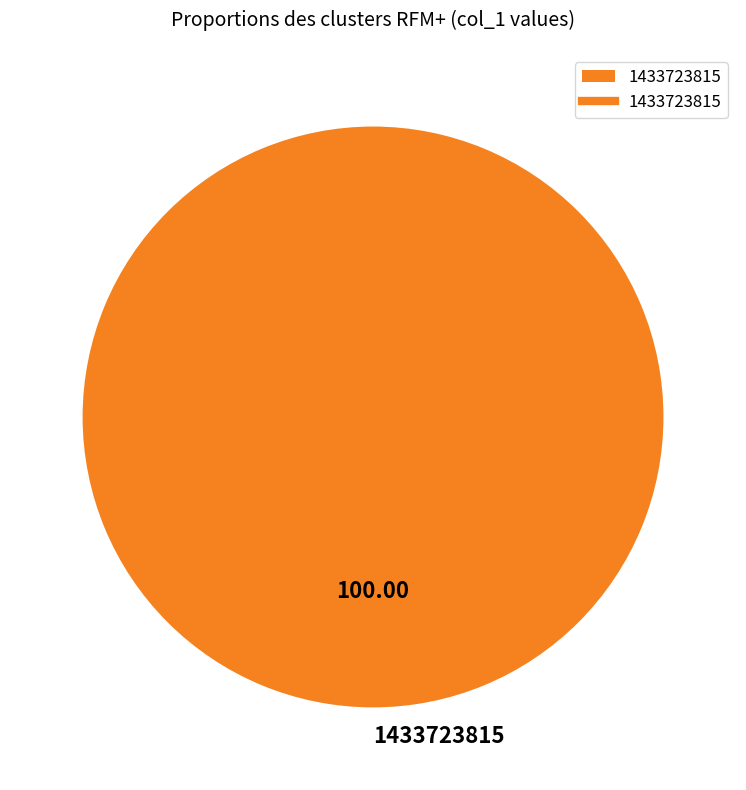

Rank the categories by value from highest to lowest.

1433723815